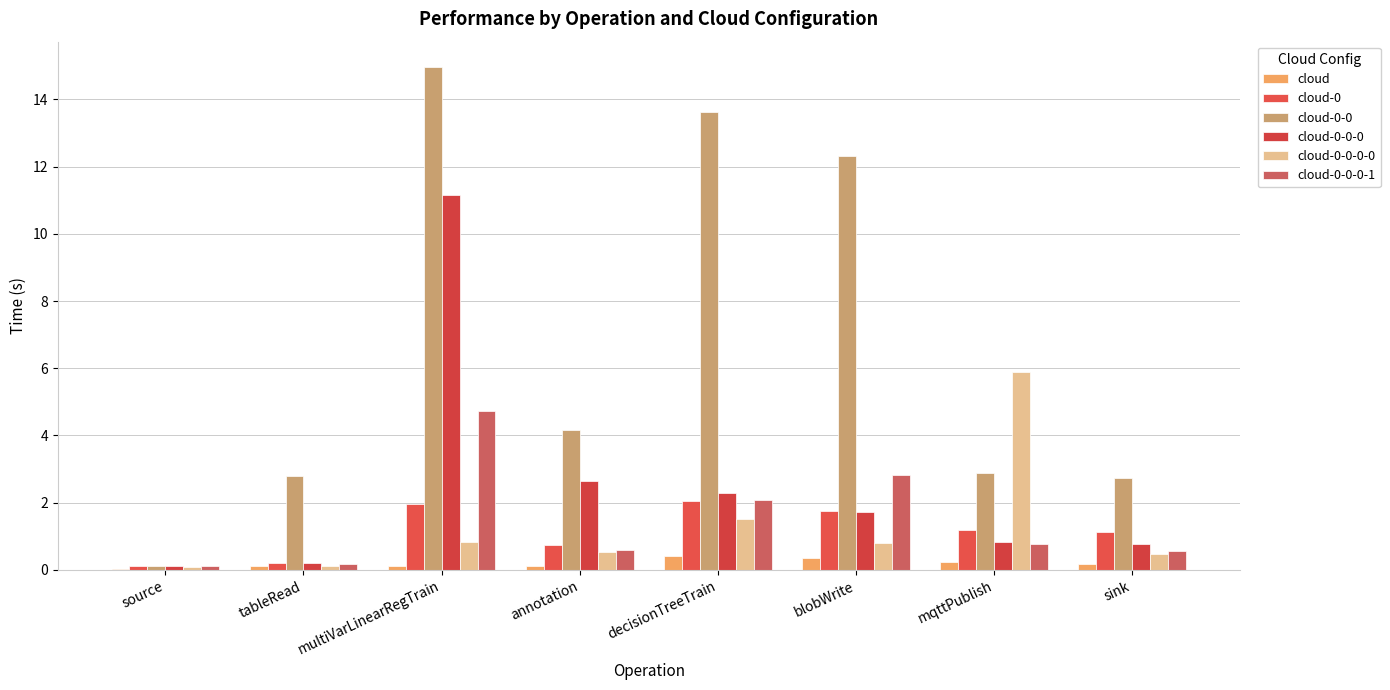

At which label does cloud-0-0-0 reach its minimum?

source